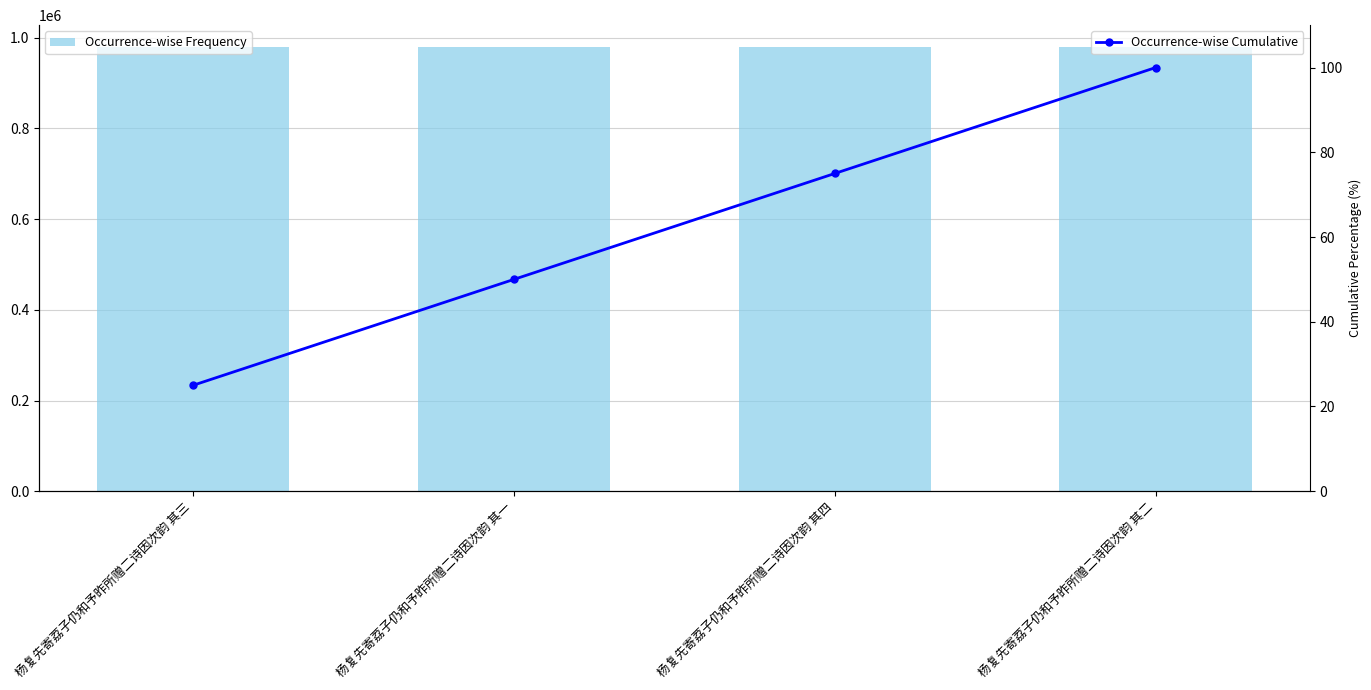

What are all the series names shown in the legend?

Occurrence-wise Frequency, Occurrence-wise Cumulative